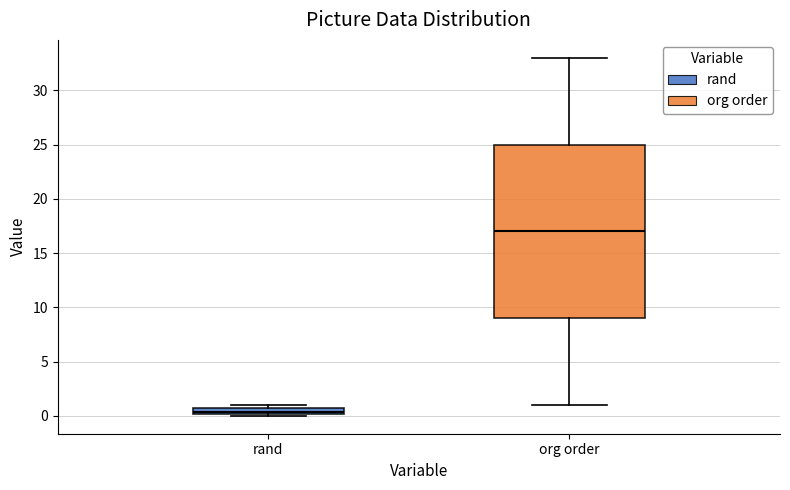

Comparing the boxes themselves (not the whiskers), which one is the tallest?

org order